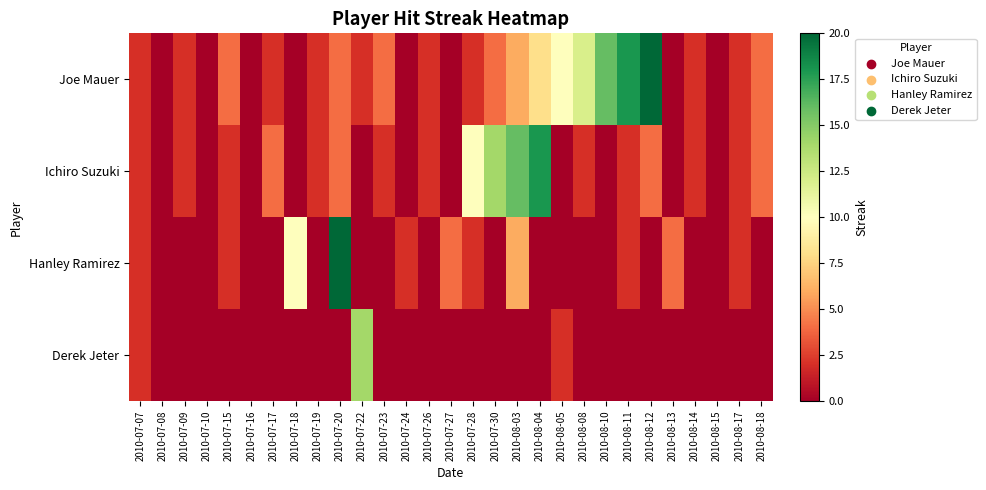

How many categories are shown in the chart?

29